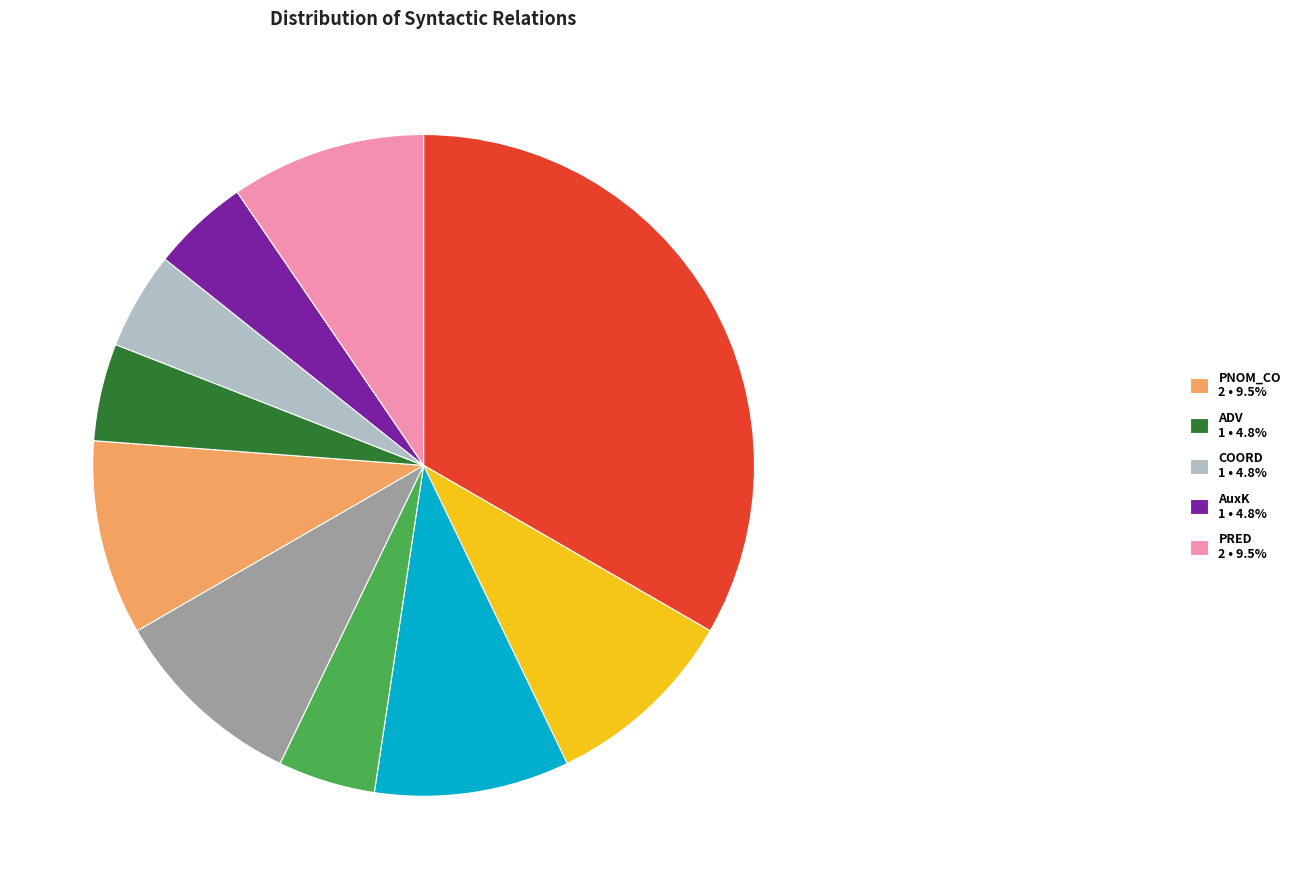

Is there a majority slice in this chart?

No